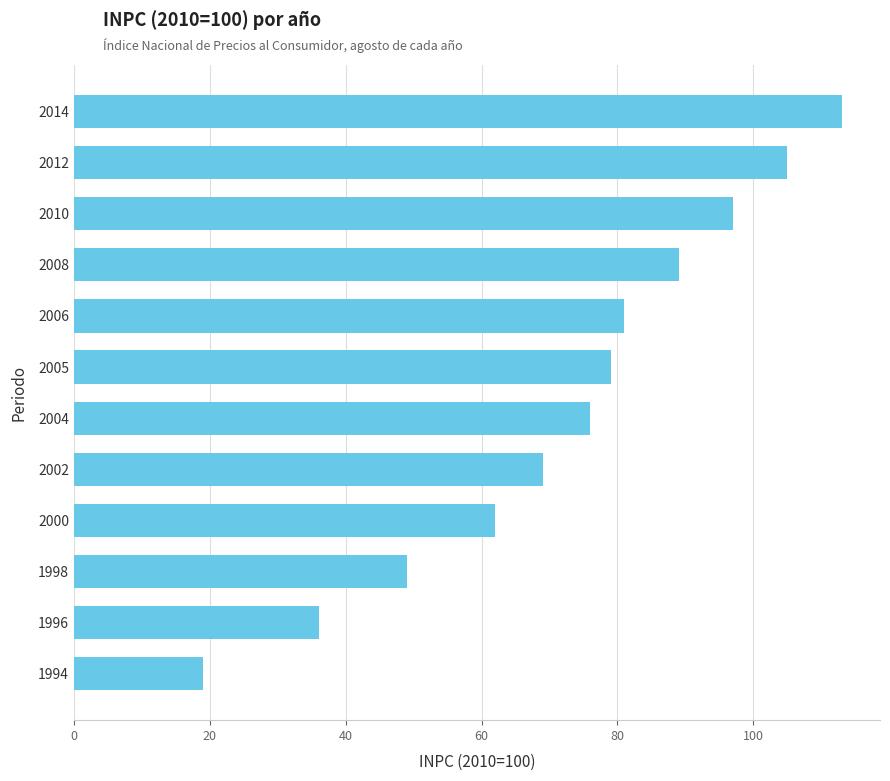

What is the difference between the maximum and minimum values?

94